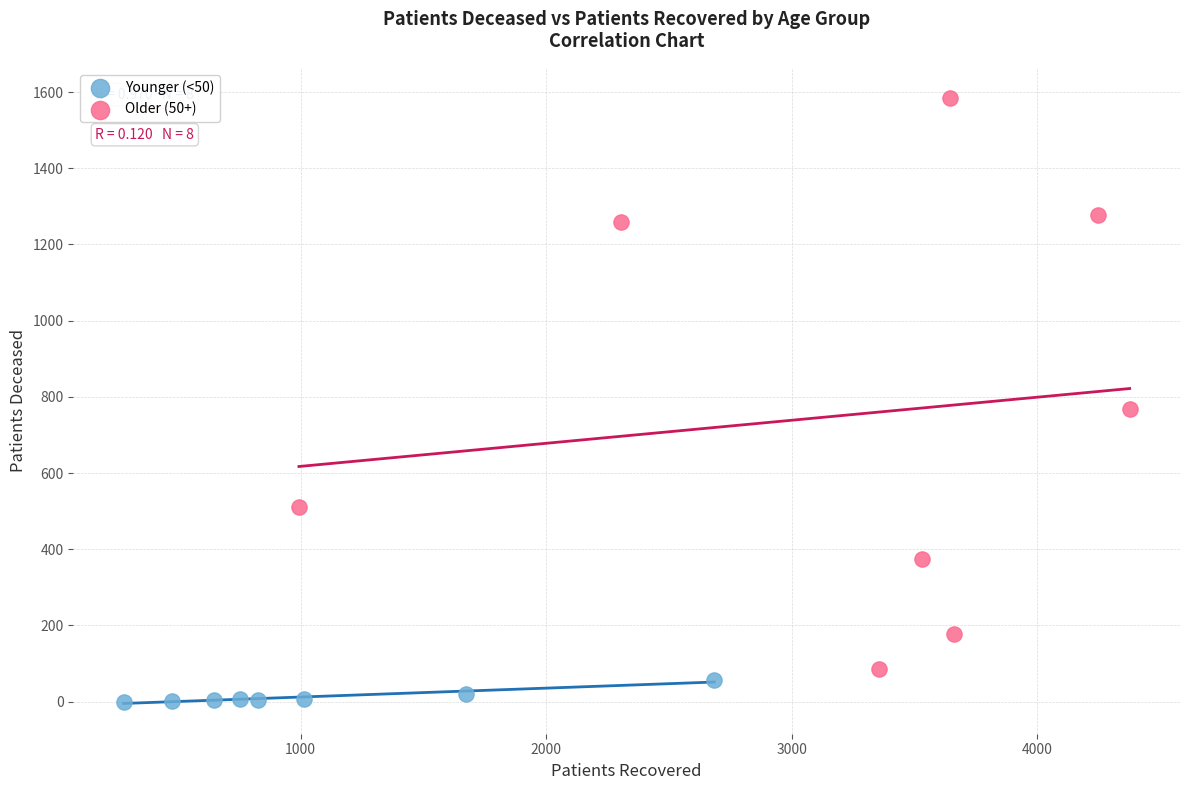

Which series has the widest spread of Y values?

Older (50+)